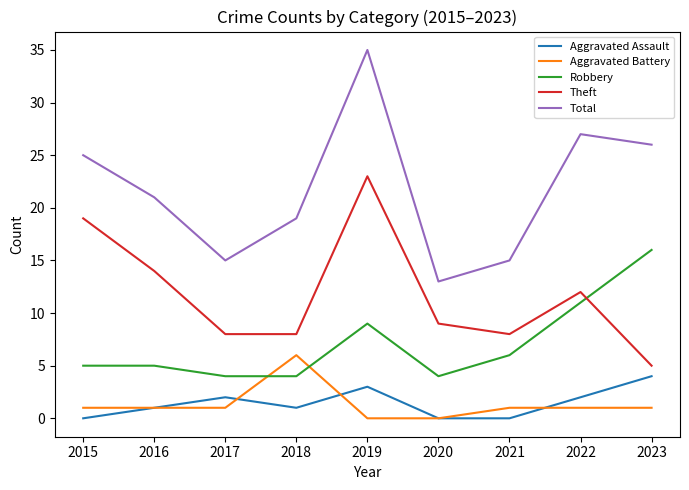

List the series in order of their peak value, lowest first.

Aggravated Assault, Aggravated Battery, Robbery, Theft, Total